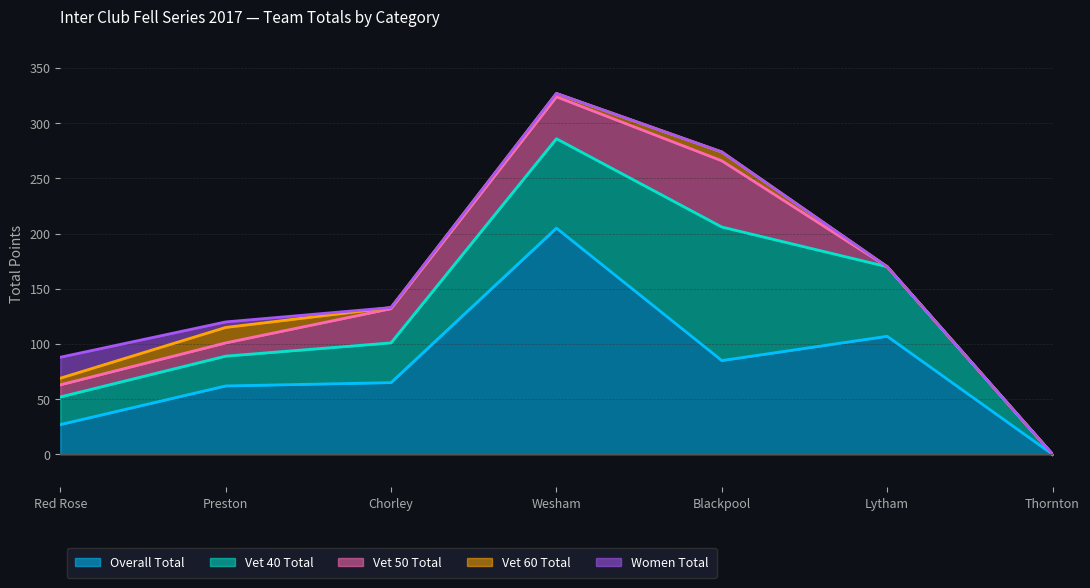

Is it true that Overall Total equals 27 at Red Rose?

True